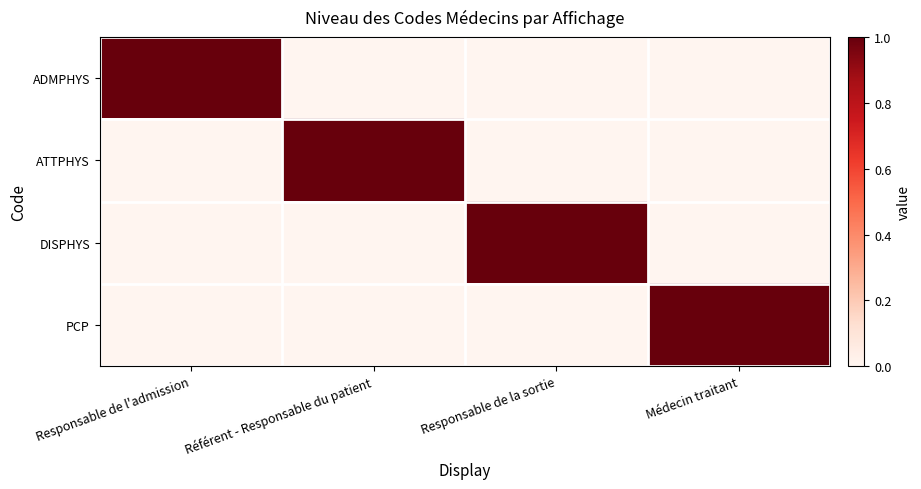

Which label corresponds to the smallest value in the chart?

Référent - Responsable du patient